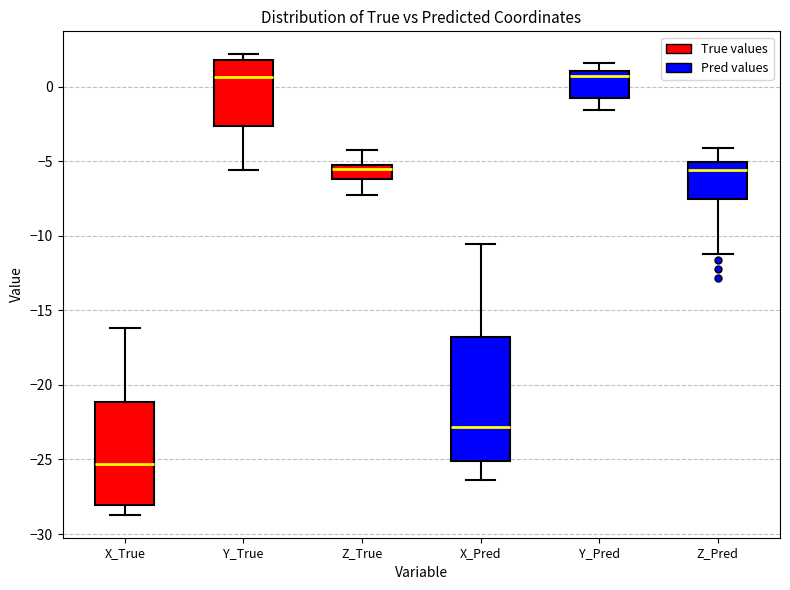

Where is the upper edge of the box for Z_Pred on the y-axis? The values are not printed on the chart, so give them approximately, as read against the axis.

-5.0